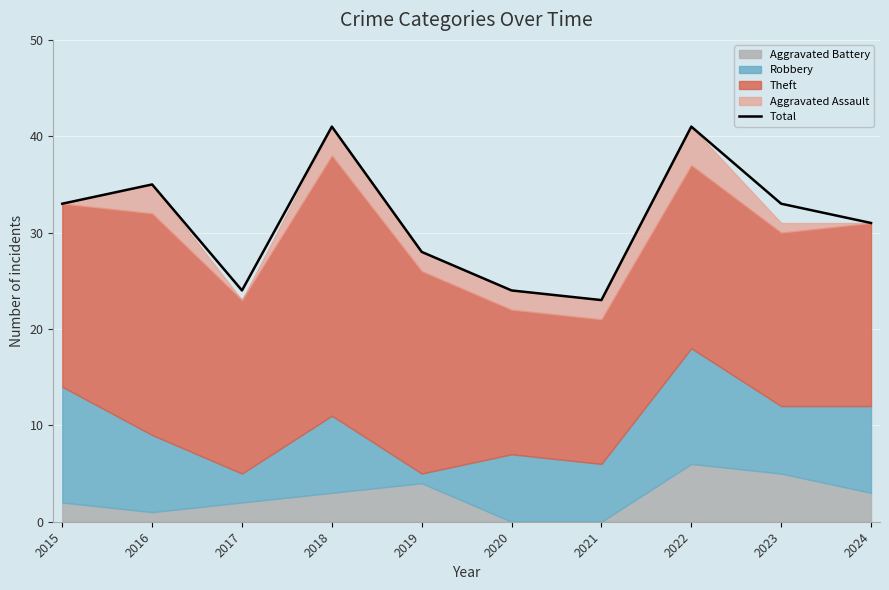

Which label corresponds to the largest value in the chart?

2018